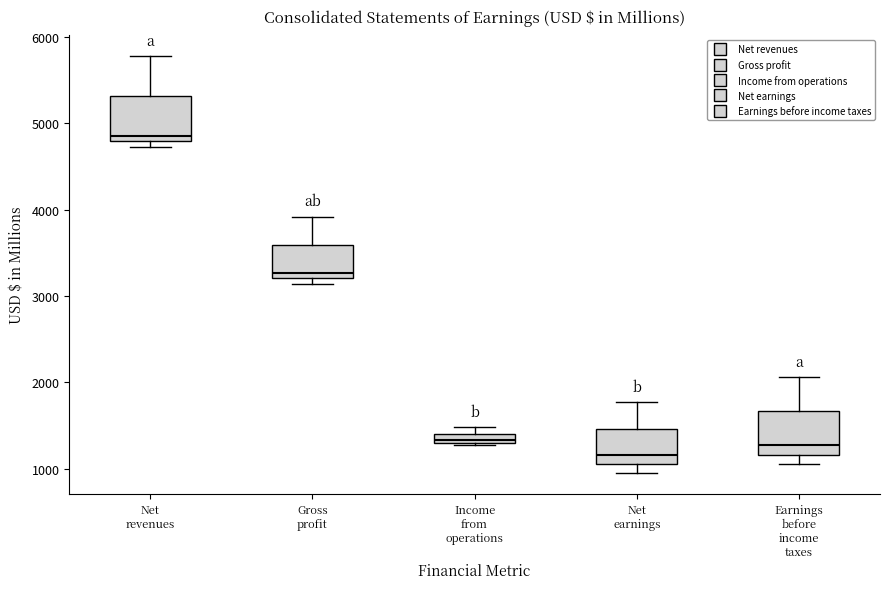

Which box has the lowest median line?

Net earnings